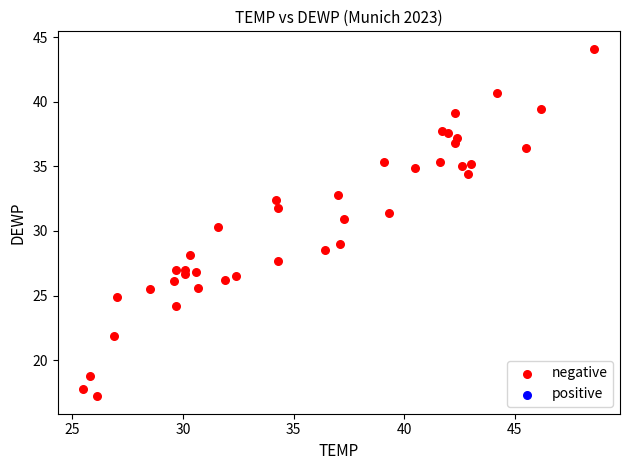

What is the range of Y values (max minus min)?

26.9